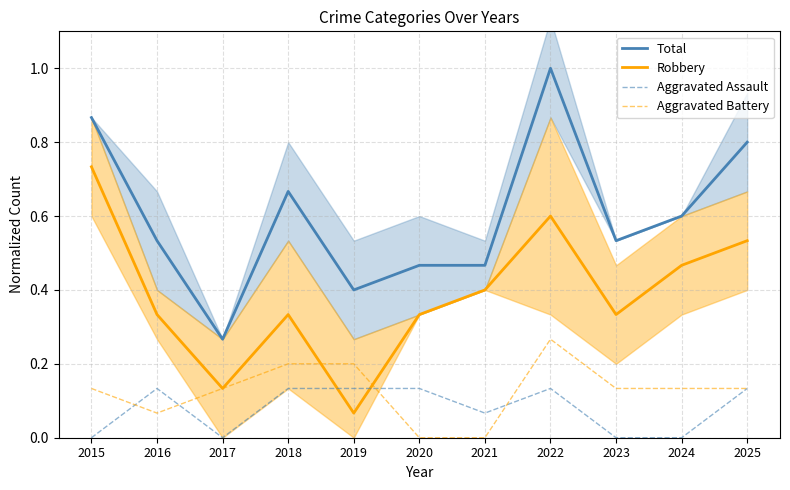

How many lines are shown in the chart?

4